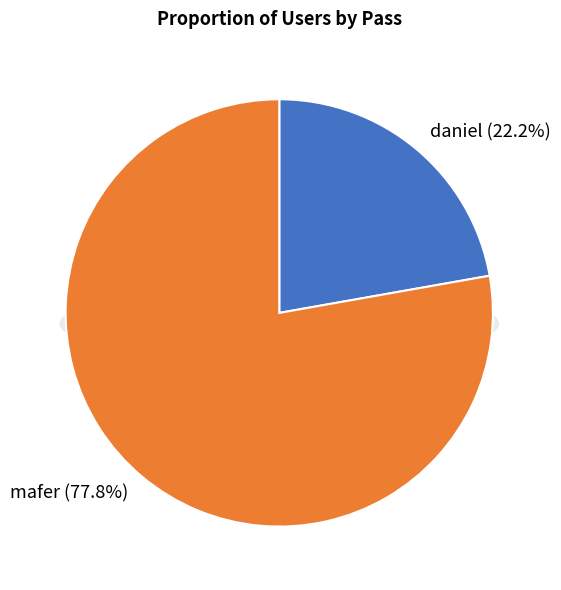

Rank the categories by value from lowest to highest.

daniel, mafer